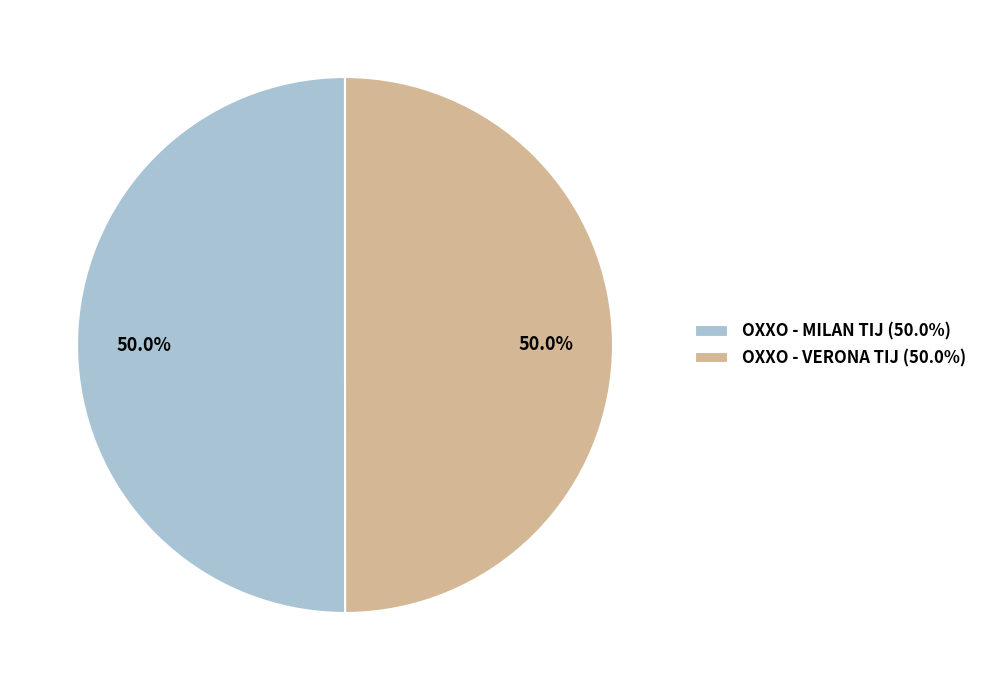

What percentage is NOT represented by OXXO - MILAN TIJ (50.0%)?

50.0%